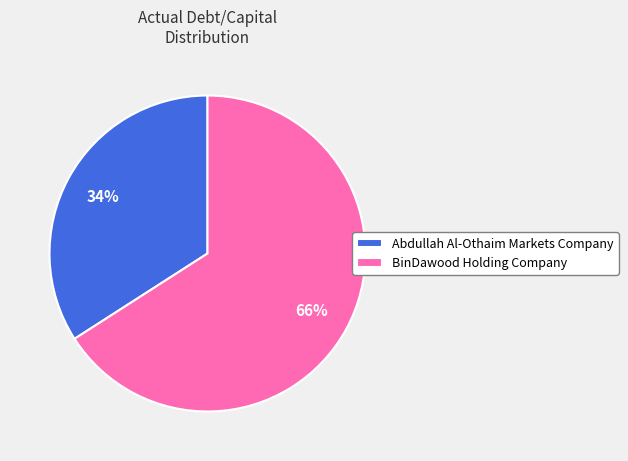

Between Abdullah Al-Othaim Markets Company and BinDawood Holding Company, which is larger?

BinDawood Holding Company